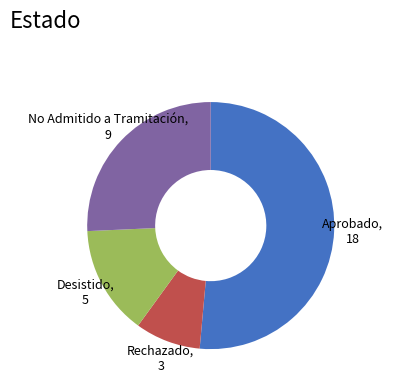

Does any single category account for the majority?

Yes